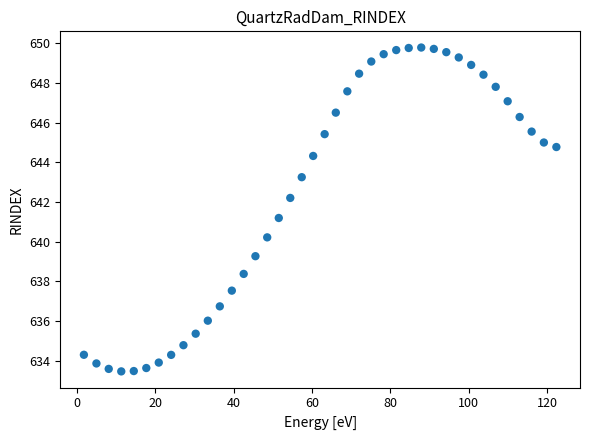

What Y value in the scatter plot is closest to 641?

641.2